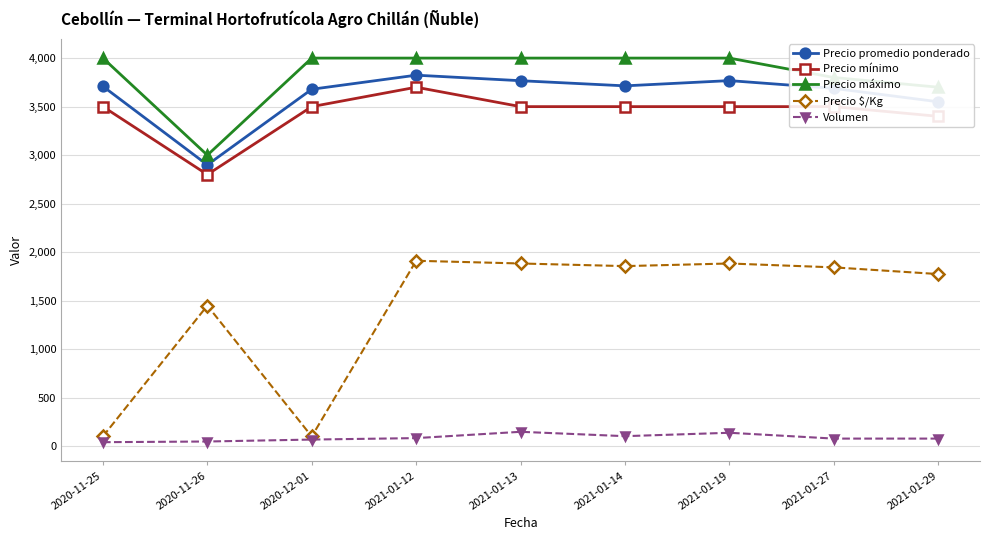

Which series changed the most between 2020-12-01 and 2021-01-27?

Precio $/Kg